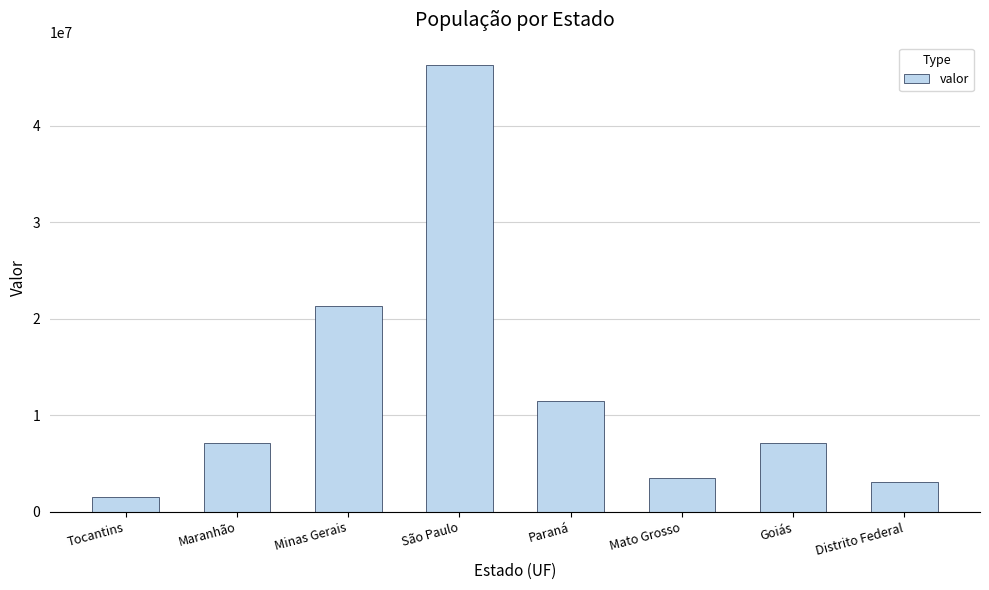

True or false: the data shows 63377064 at São Paulo.

False